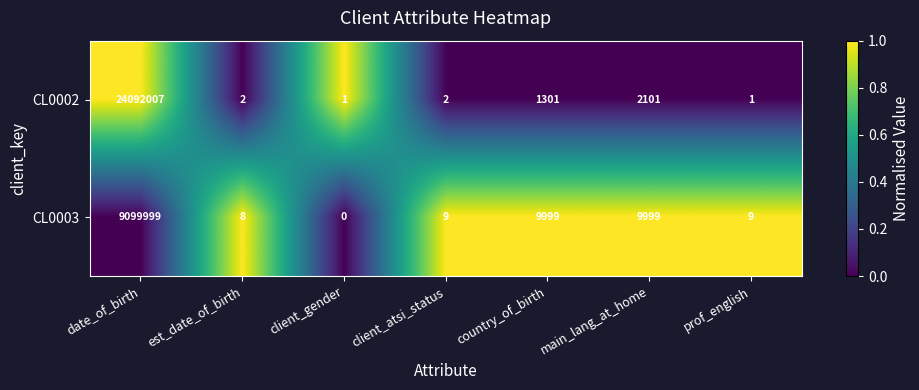

The CL0003 series shows 13664 at main_lang_at_home. True or false?

False